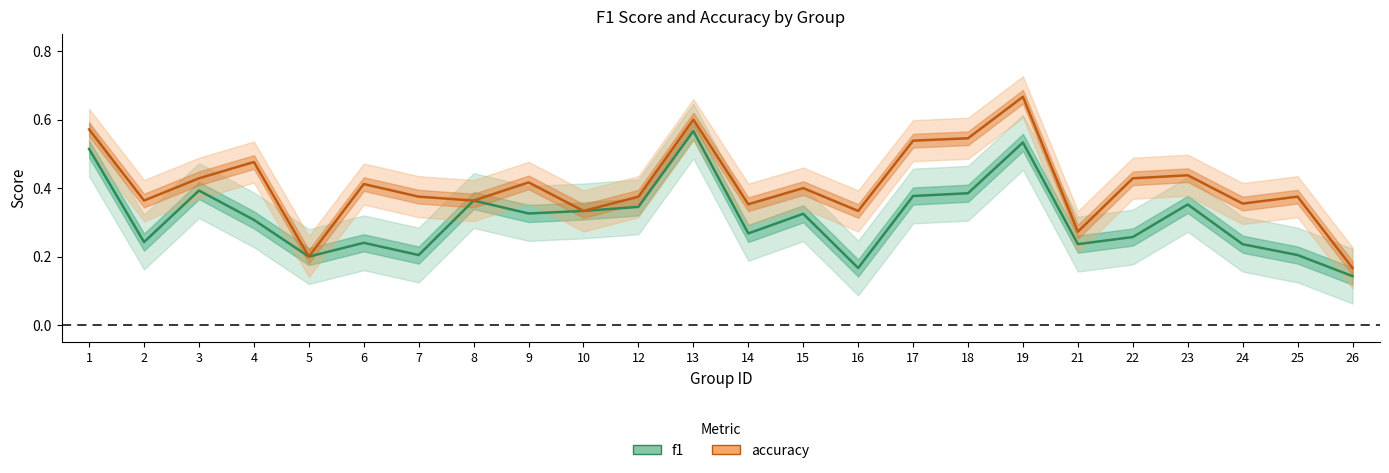

What is the difference between the second highest and second lowest values in the accuracy series?

0.4